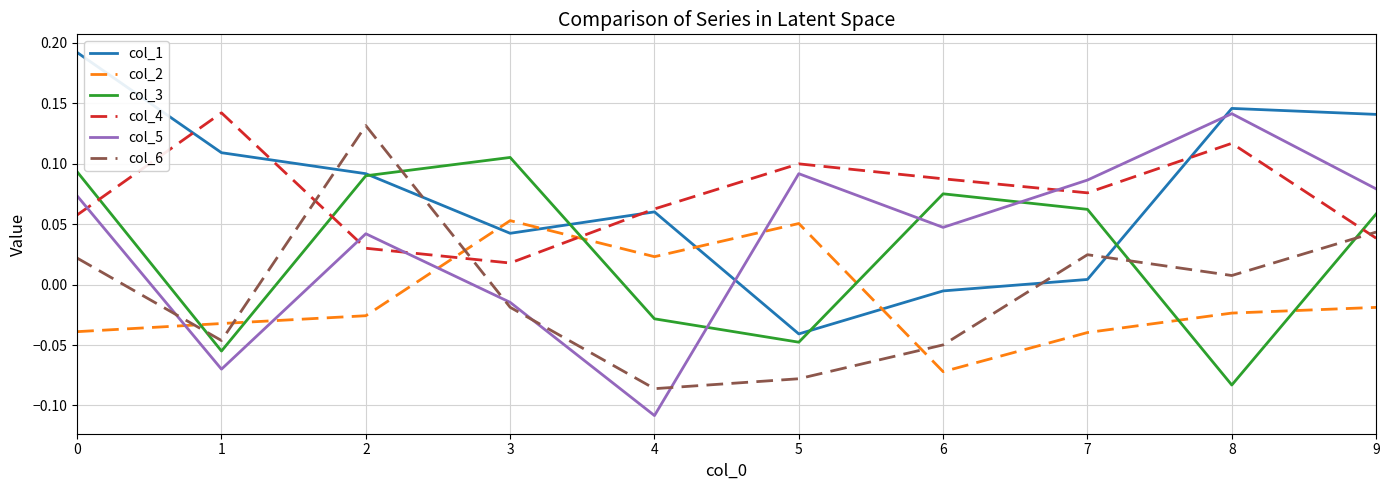

In col_4, how many points are lower than both neighbors (excluding endpoints)?

2